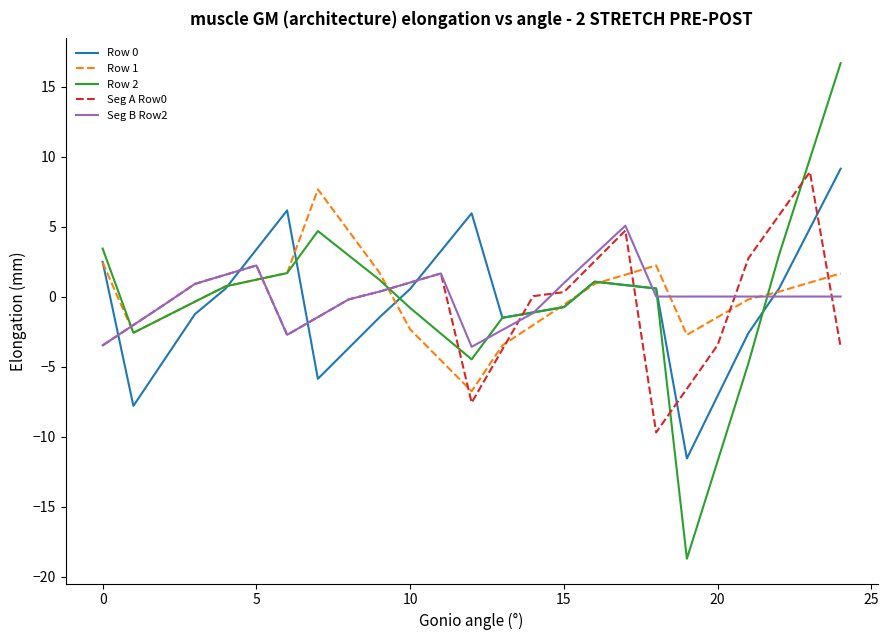

What is the lowest value of the Row 2 series?

-18.7